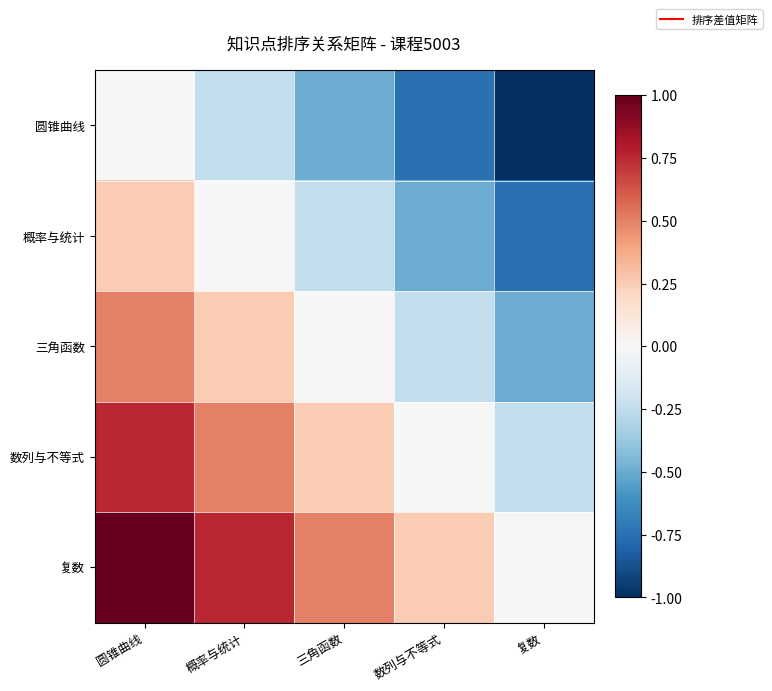

Which has a higher value, 复数 or 概率与统计?

概率与统计